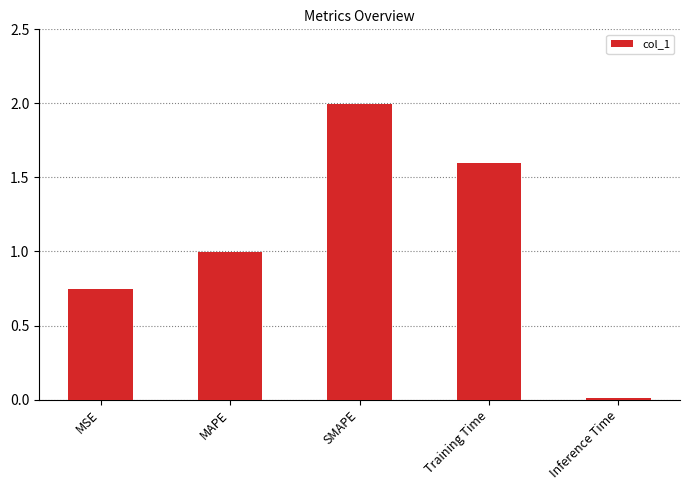

What is the value of the 2nd bar from the left?

1.0